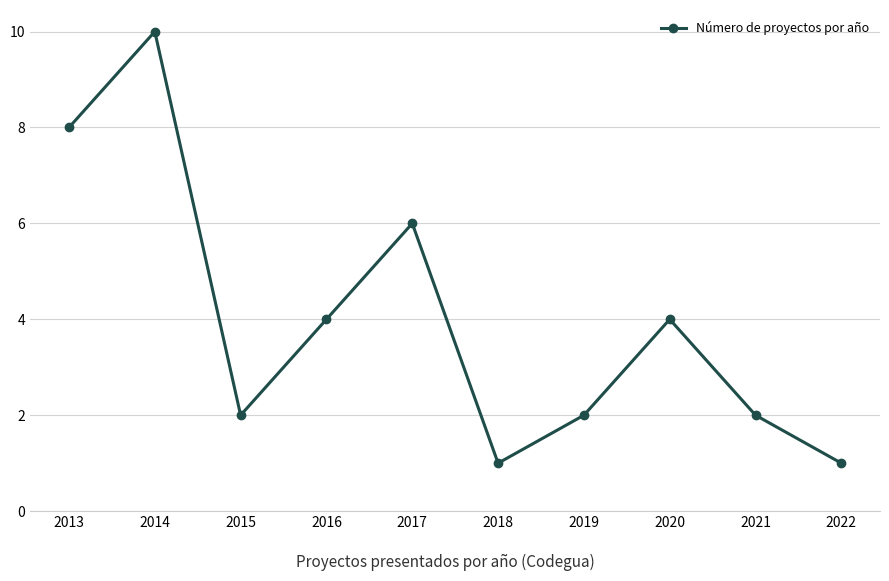

What is the value of the 10th point from the left?

1